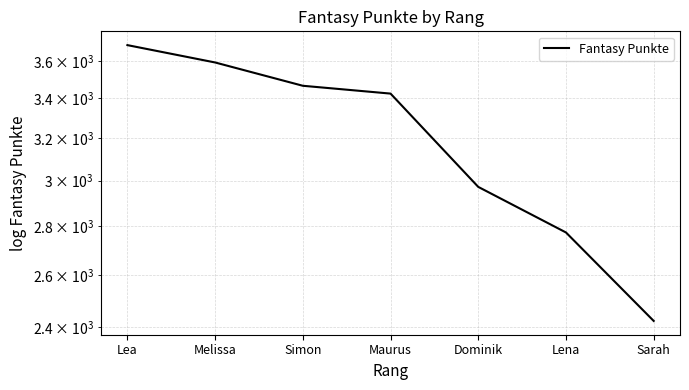

What is the change in value from Lea to Lena?

-914